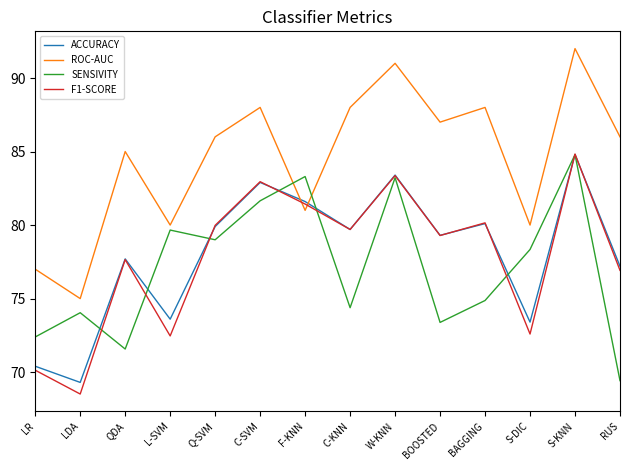

Does the chart have visible grid lines?

No